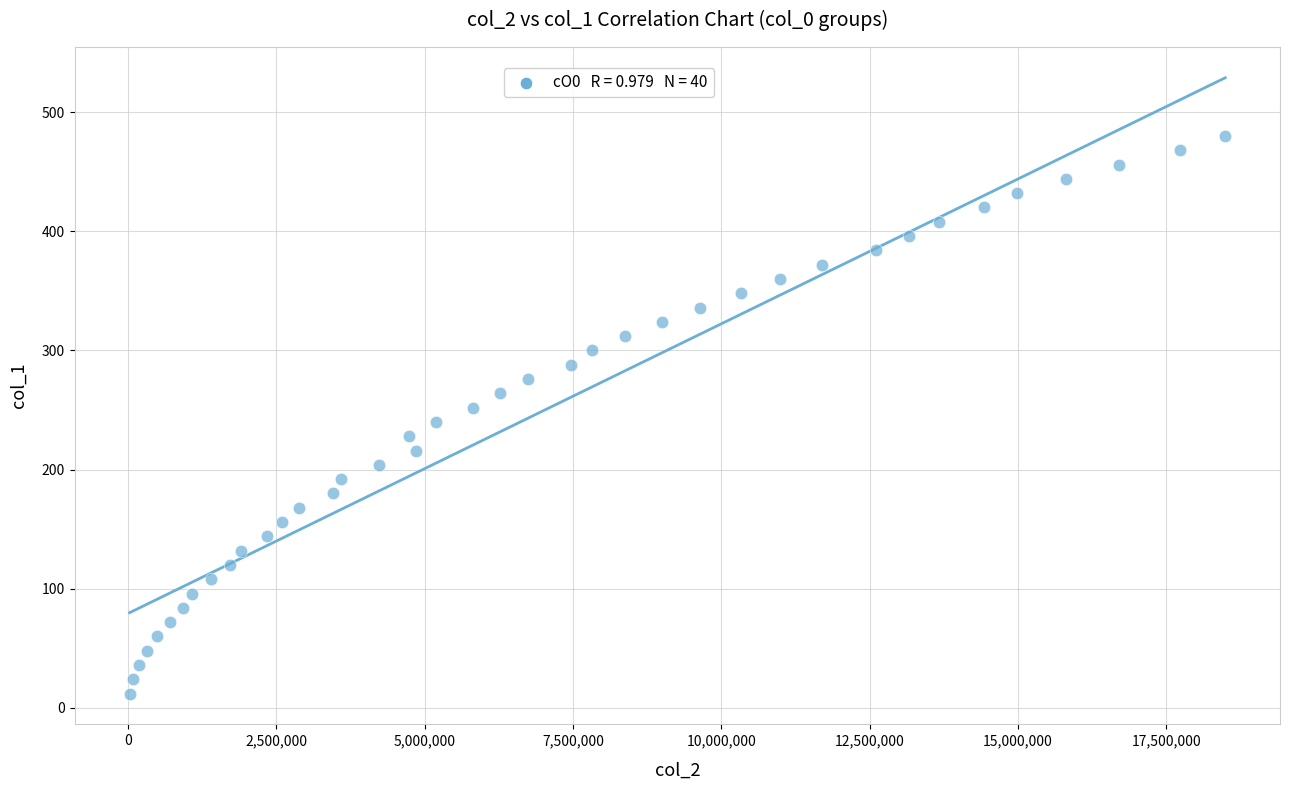

What is the range of X values (max minus min)?

18468693